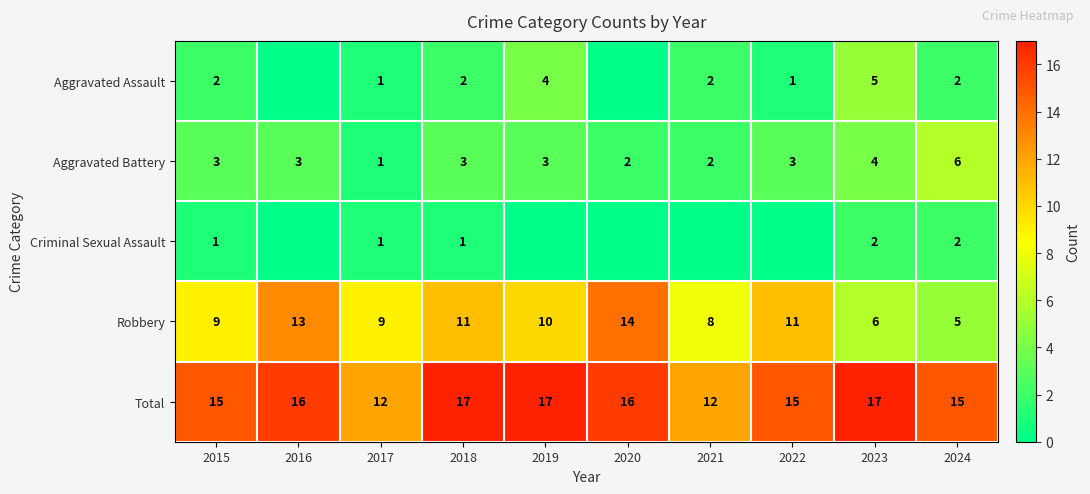

What is the sum of all Robbery values?

96